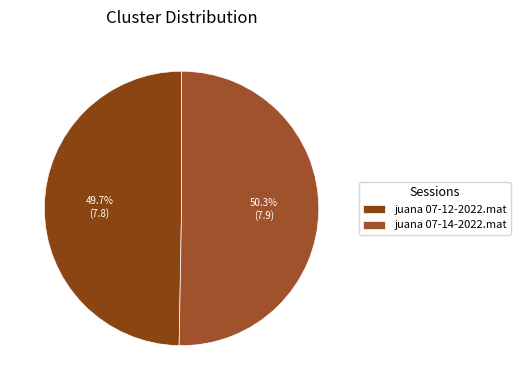

True or false: juana 07-12-2022.mat accounts for 50% of the total.

True